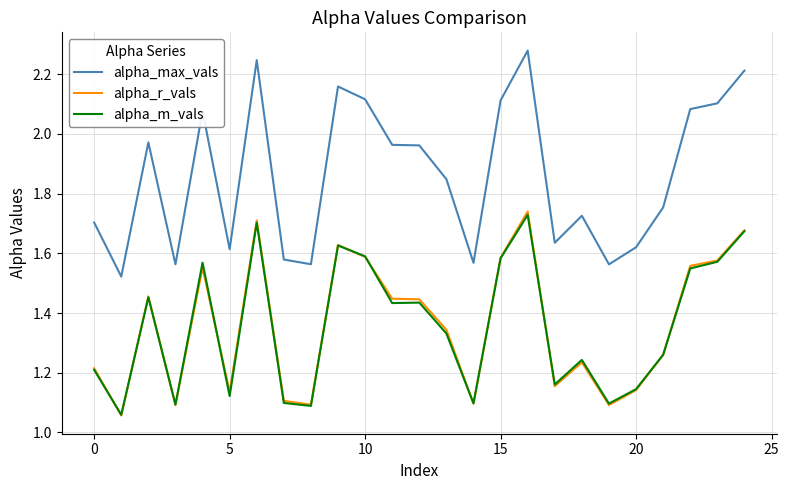

Is this an area chart (filled region under the line)?

No